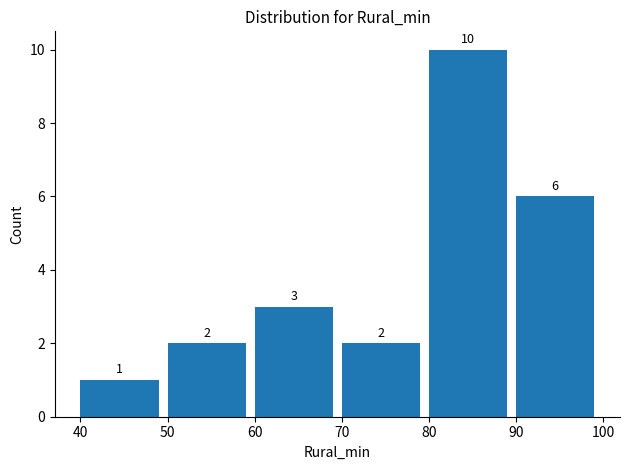

Over which range of the x-axis is the bar tallest?

80 to 90